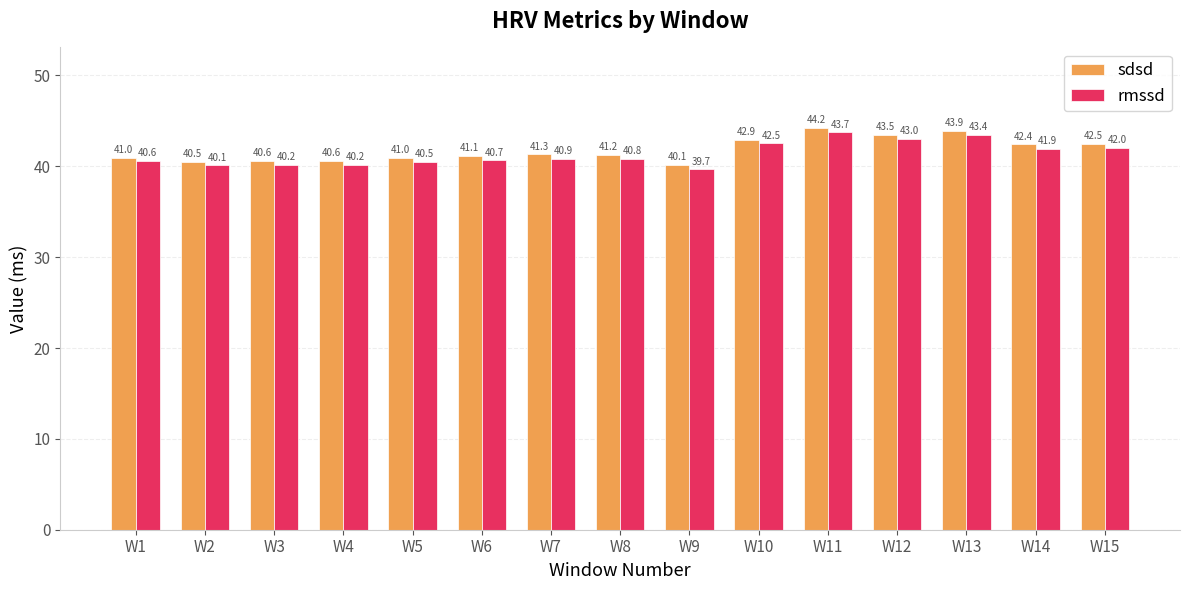

How many values in the rmssd series are below 40?

1